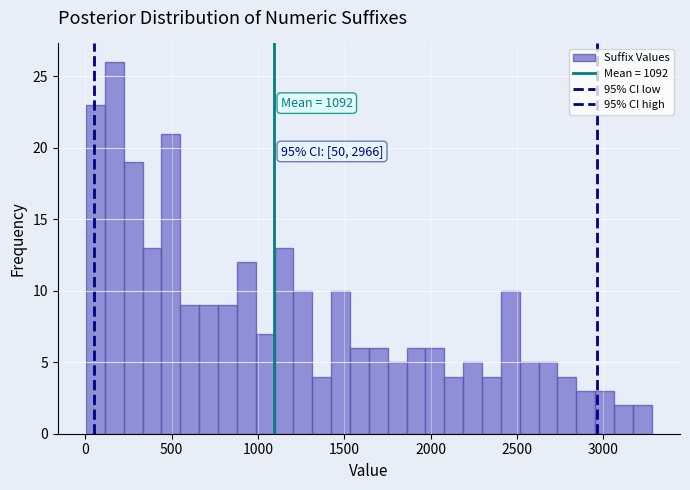

Read against the x-axis, roughly where is the centre of the tallest bar?

150